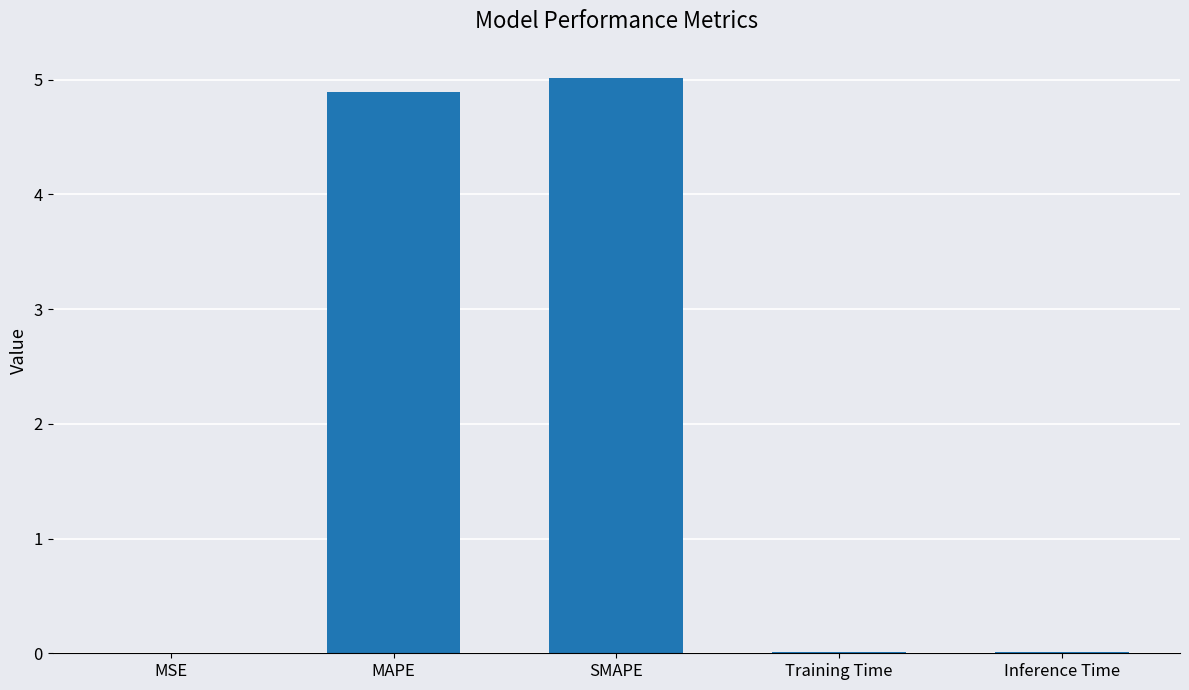

What is the greatest value displayed?

5.0